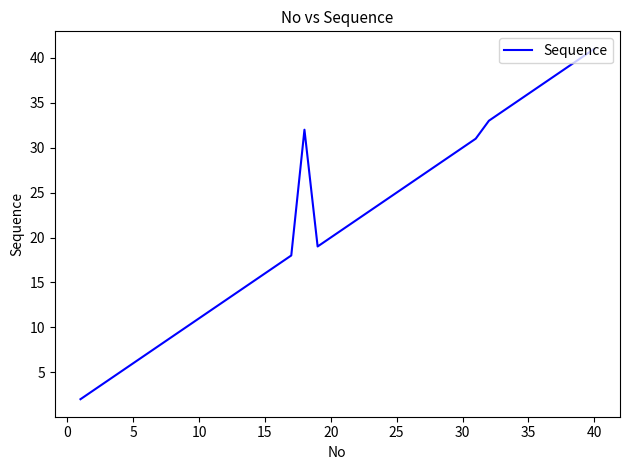

What is the difference between the maximum and minimum values?

39